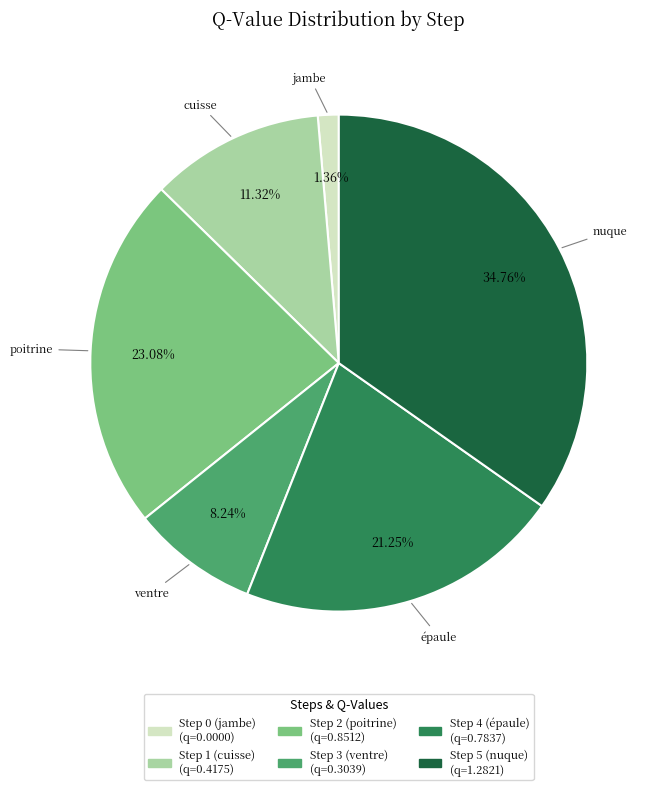

Which has a higher value, Step 1 (cuisse) or Step 3 (ventre)?

Step 1 (cuisse)